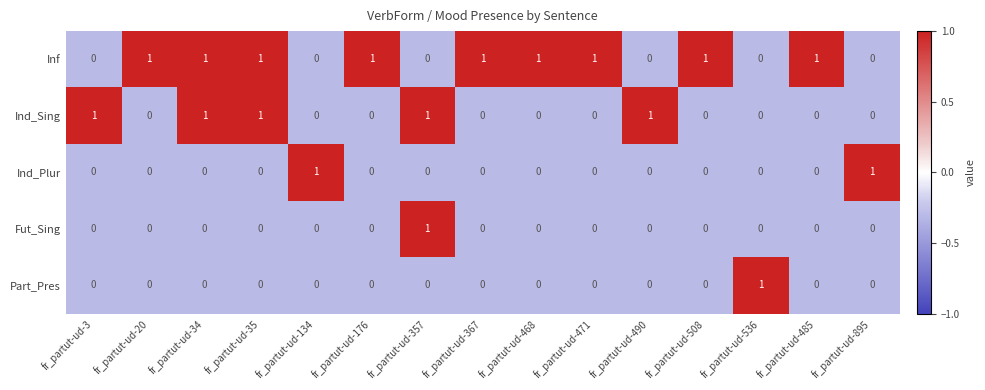

Count the Fut_Sing values in the range 0 to 1.

15